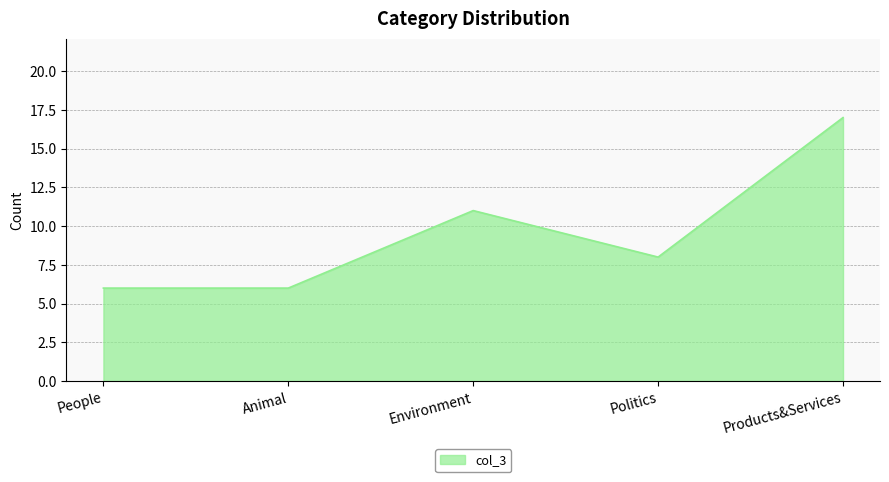

At which label is the value closest to 11?

Environment